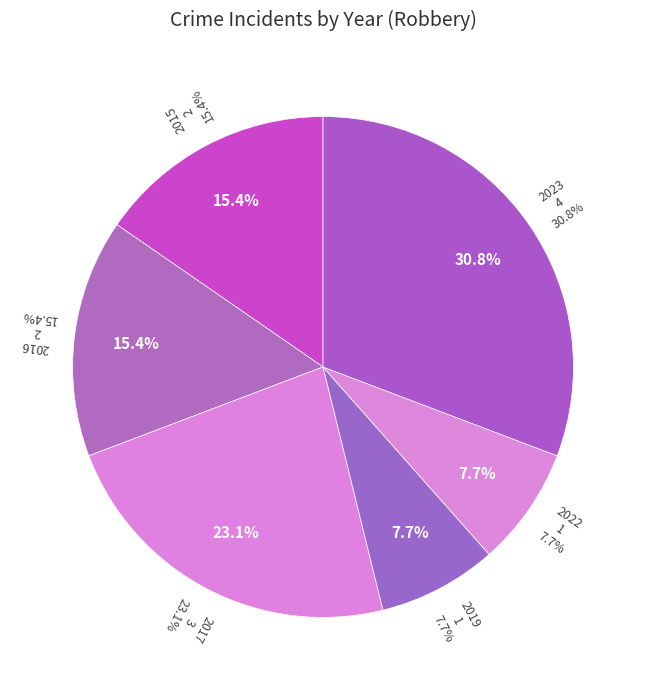

How many segments does this pie chart have?

6